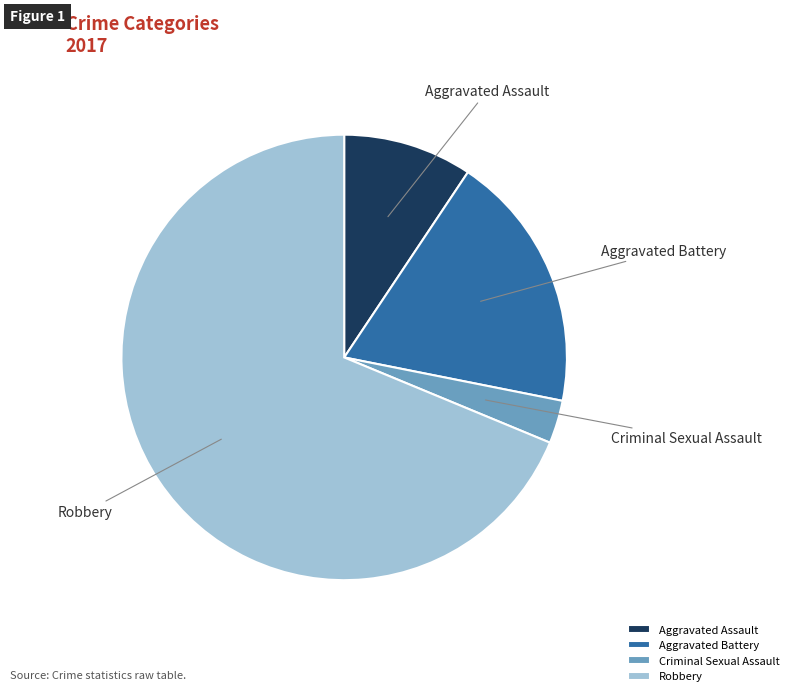

The Aggravated Battery slice represents 25% of the pie. True or false?

False